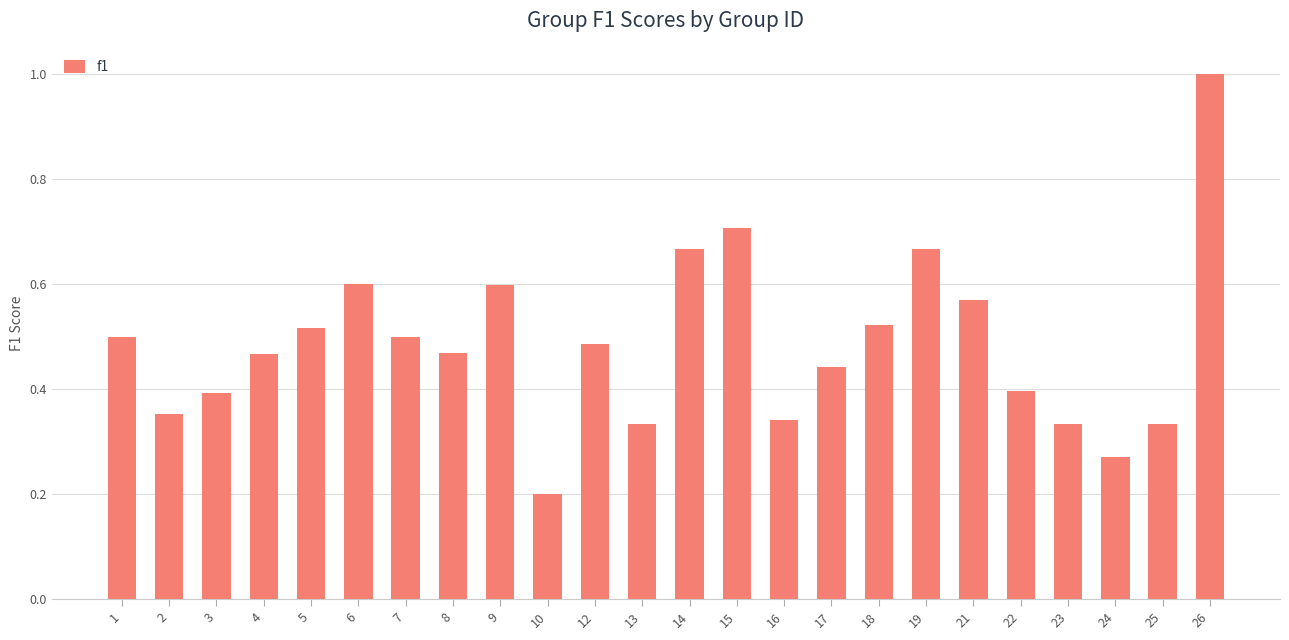

Where is the data nearest to the value 0?

10